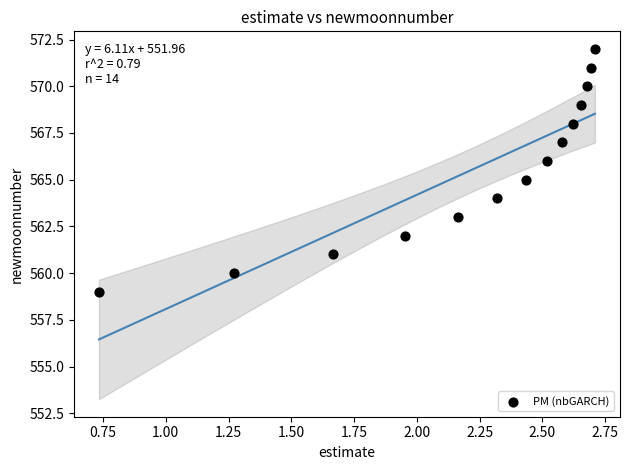

What is the range of Y values (max minus min)?

13